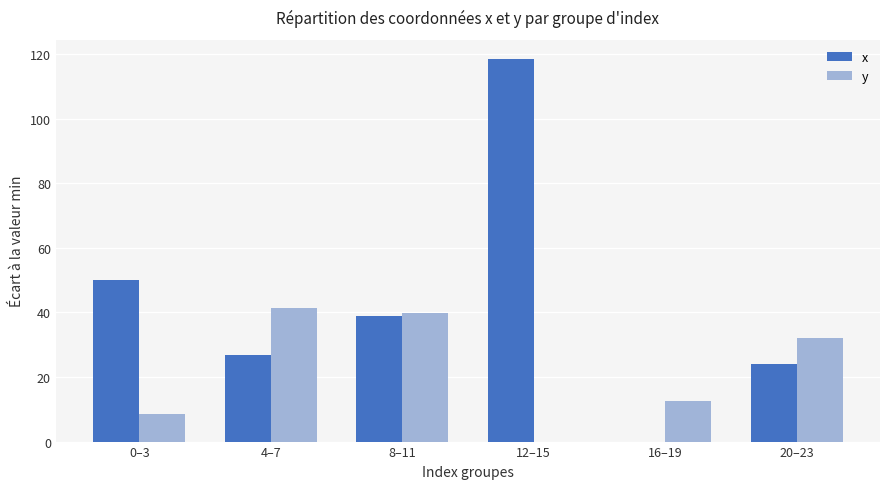

What are all the series names shown in the legend?

x, y